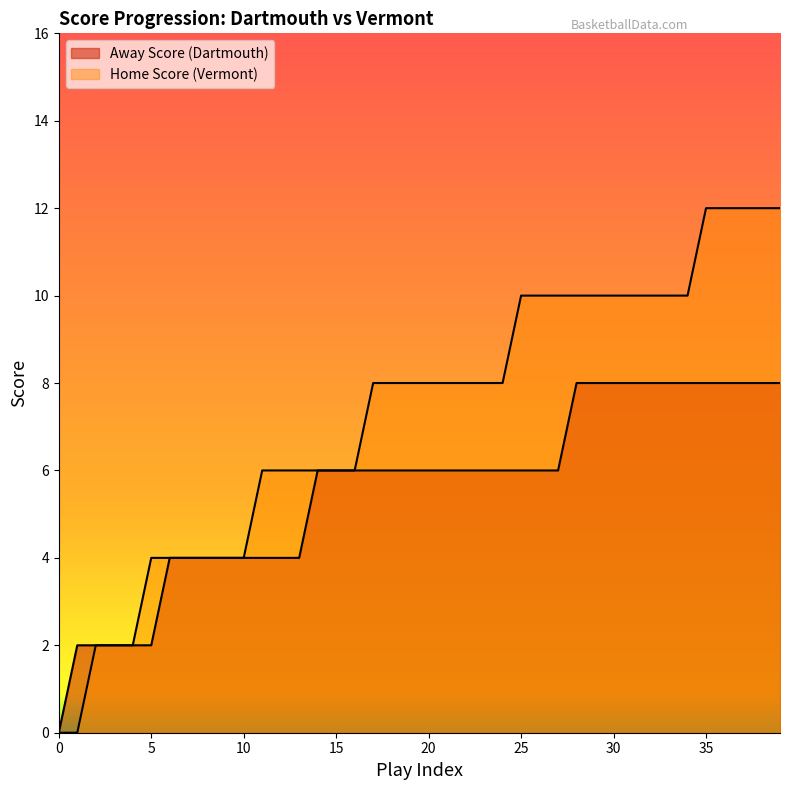

Reading left to right, transcribe all the data shown in this chart.

Away Score: 0	2	2	2	2	2	4	4	4	4	4	4	4	4	6	6	6	6	6	6	6	6	6	6	6	6	6	6	8	8	8	8	8	8	8	8	8	8	8	8
Home Score: 0	0	2	2	2	4	4	4	4	4	4	6	6	6	6	6	6	8	8	8	8	8	8	8	8	10	10	10	10	10	10	10	10	10	10	12	12	12	12	12